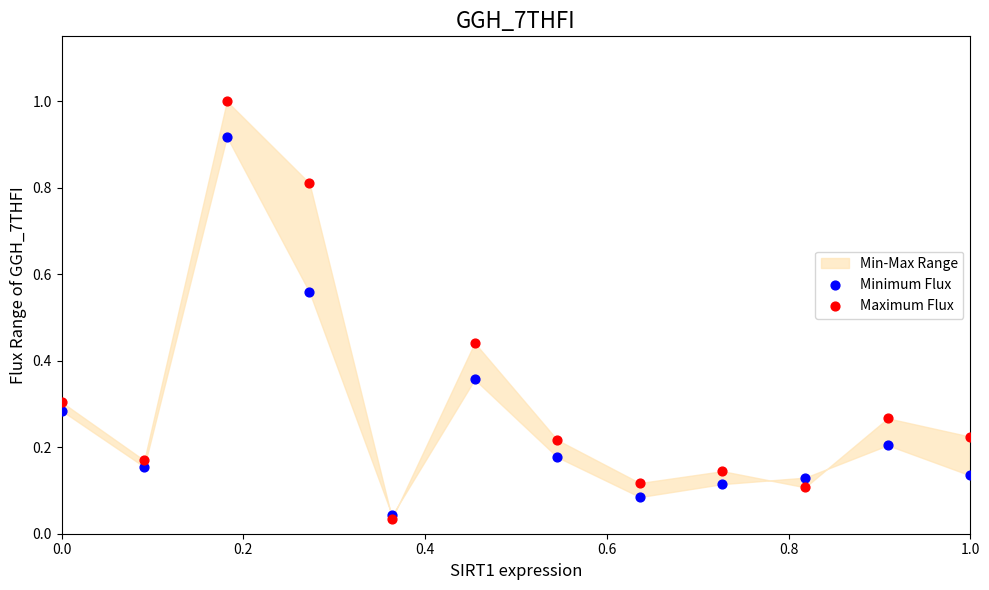

Which series contains the lowest Y value?

Maximum Flux